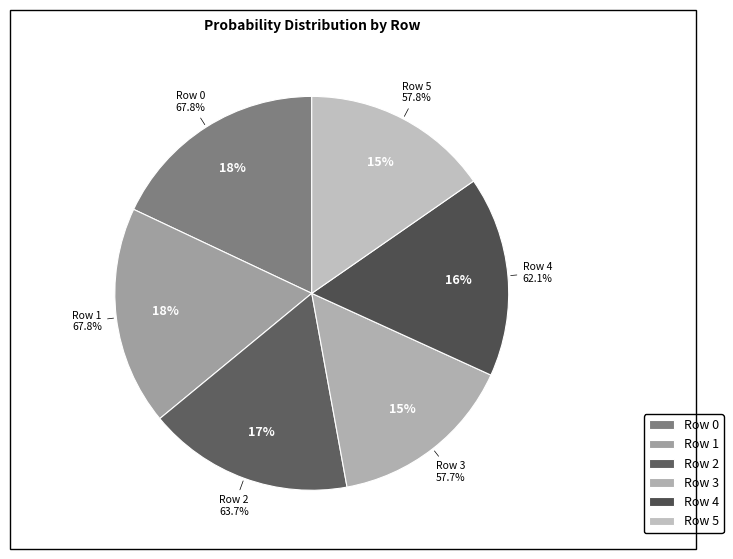

What percentage is NOT represented by Row 3?

84.7%